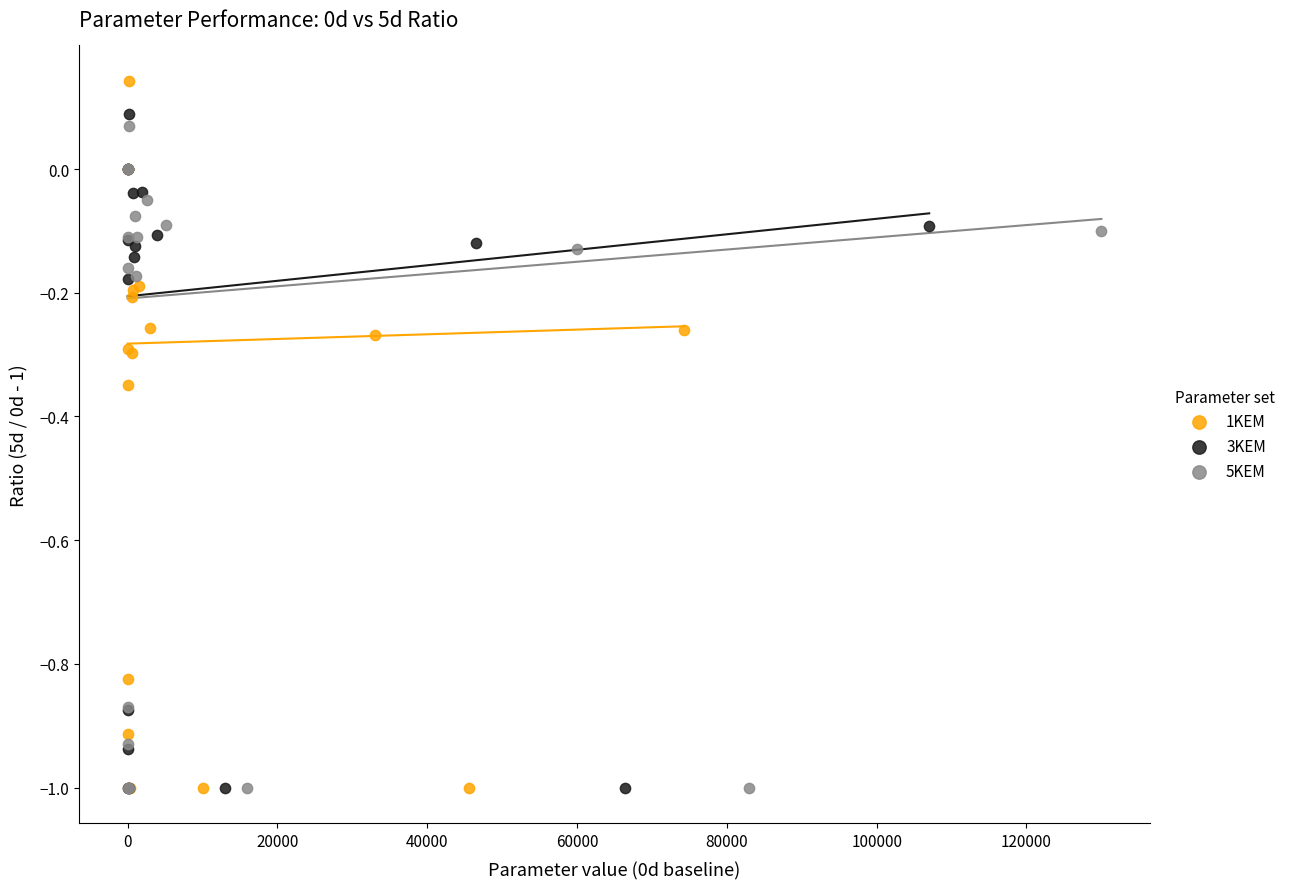

Which series has the largest Y range (max minus min)?

1KEM